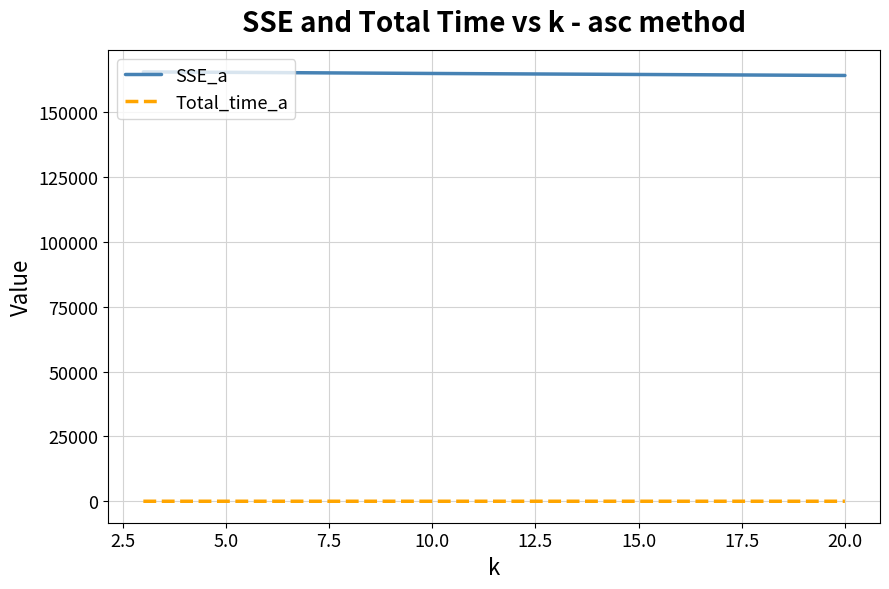

True or false: Total_time_a and SSE_a cross at least once.

False